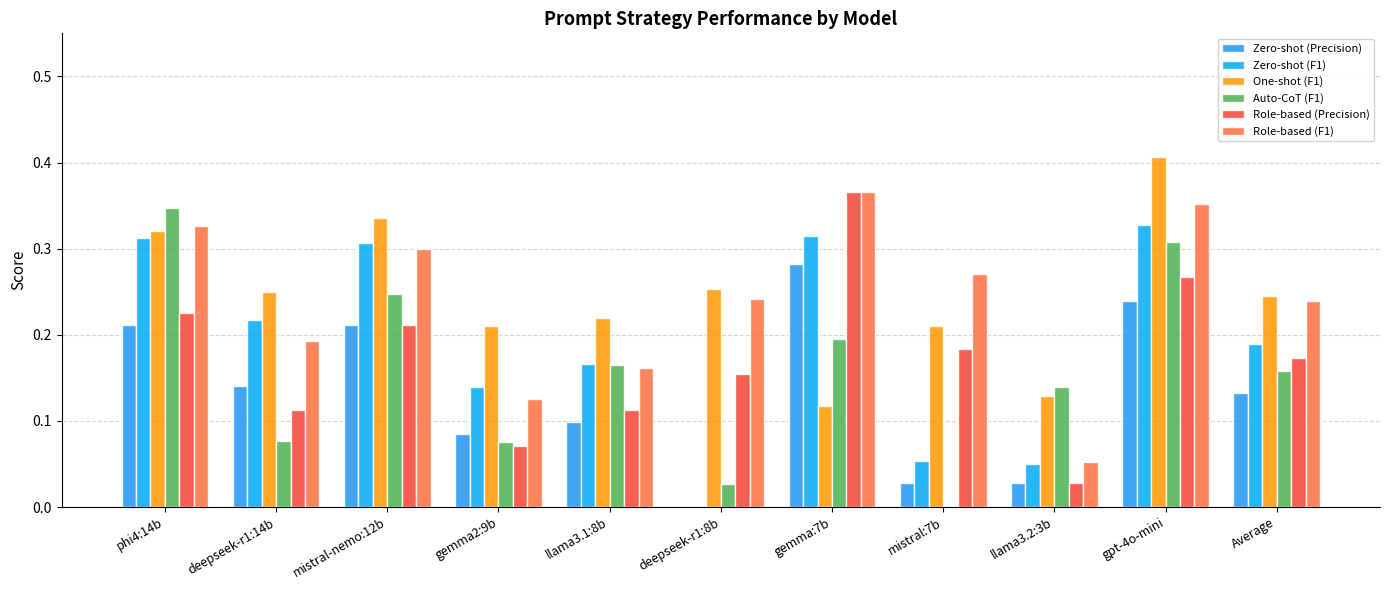

Count the Zero-shot (F1) values in the range 0 to 1.

11